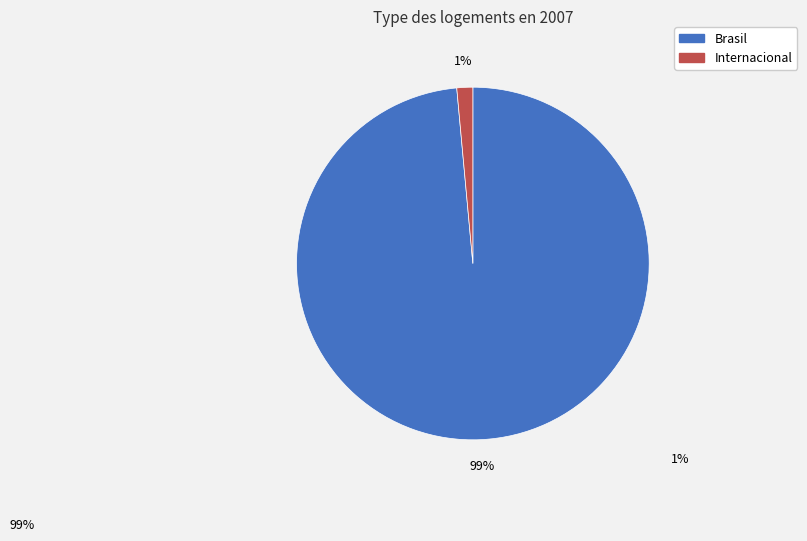

What is the smallest slice in the pie chart?

Internacional